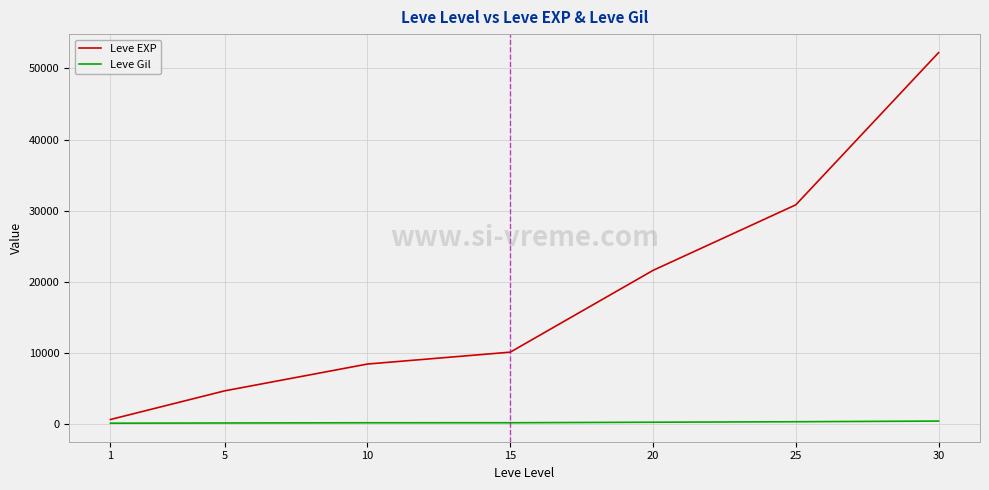

What value does the Leve EXP series have at 25, to the nearest 100?

30800